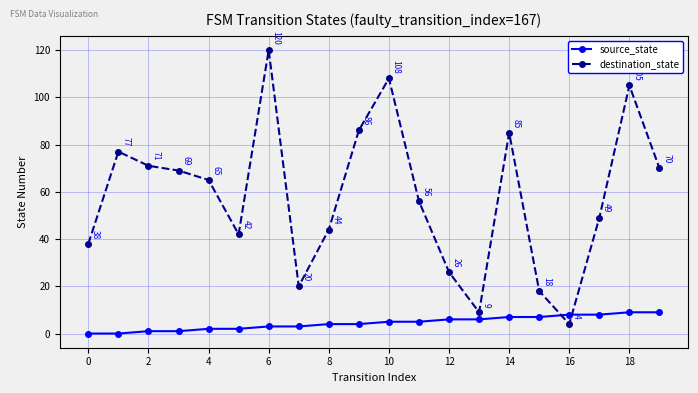

Which series has the largest range (max minus min)?

destination_state